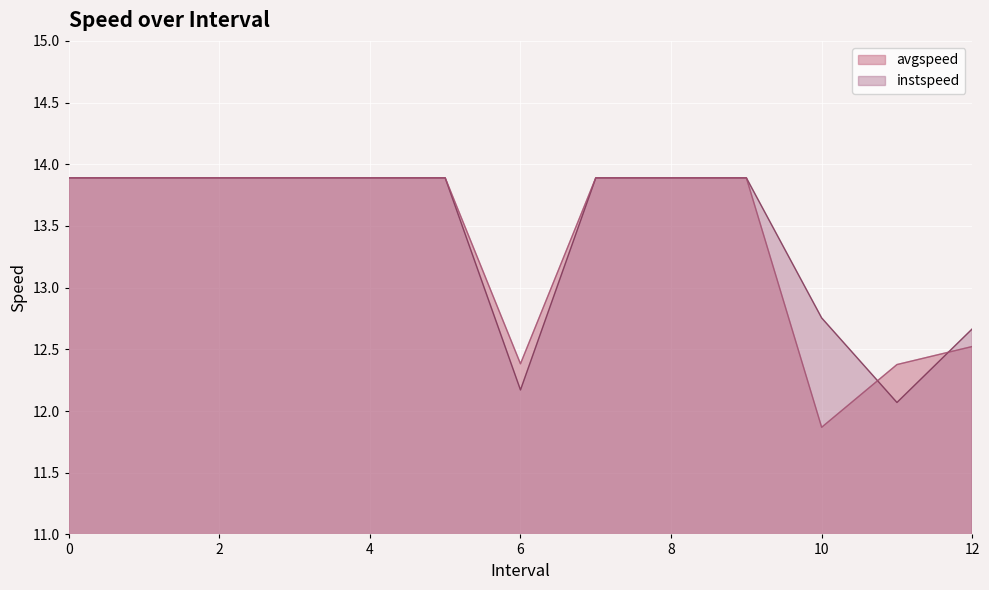

True or false: avgspeed has more than 0 interior local peaks.

False